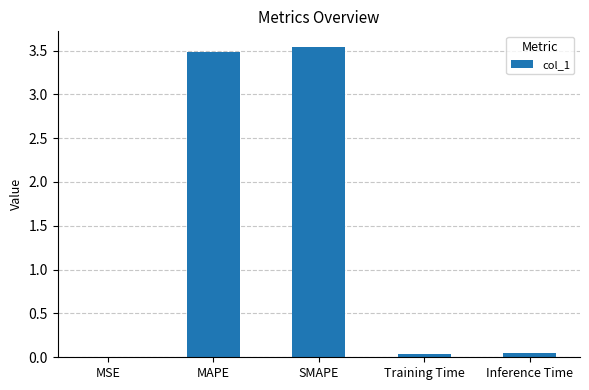

Are the bars horizontal?

No